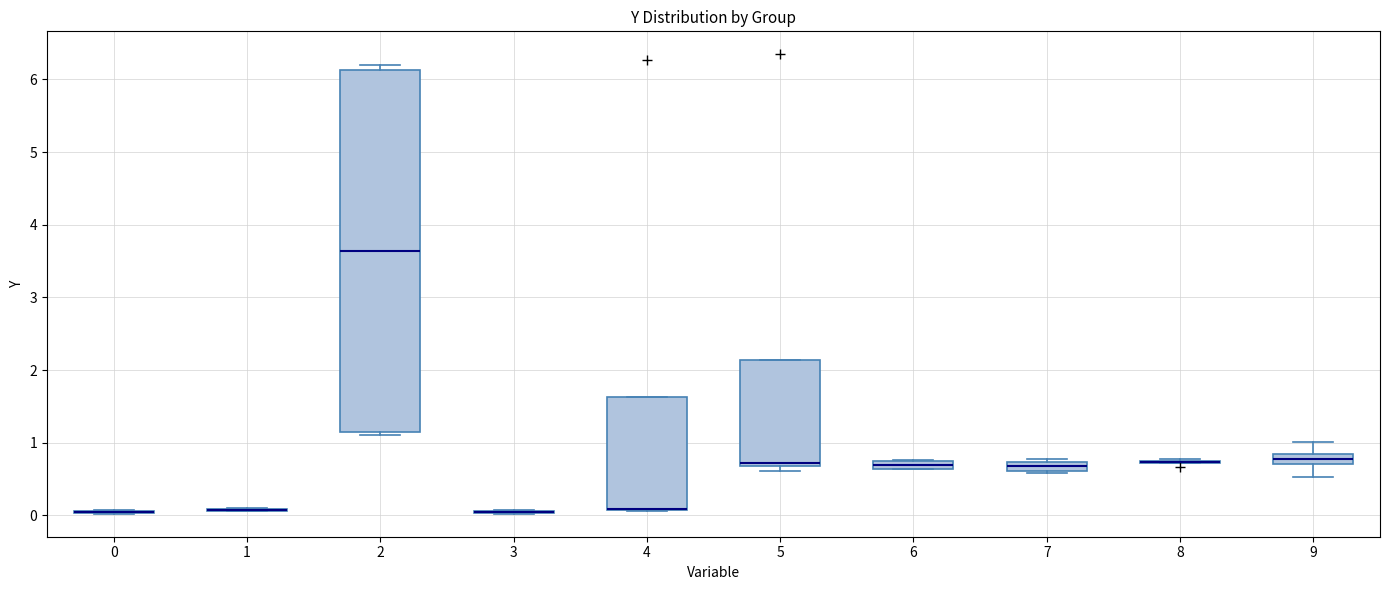

Which box is the tallest, from its lower edge to its upper edge?

2